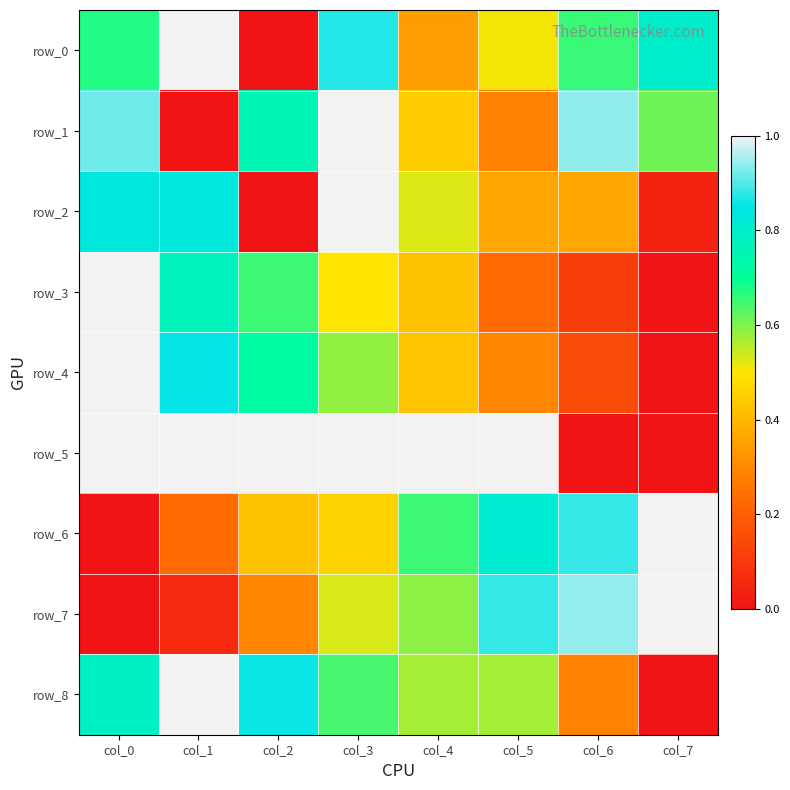

What is the sum of the row_1 values at col_6 and col_0?

1.9